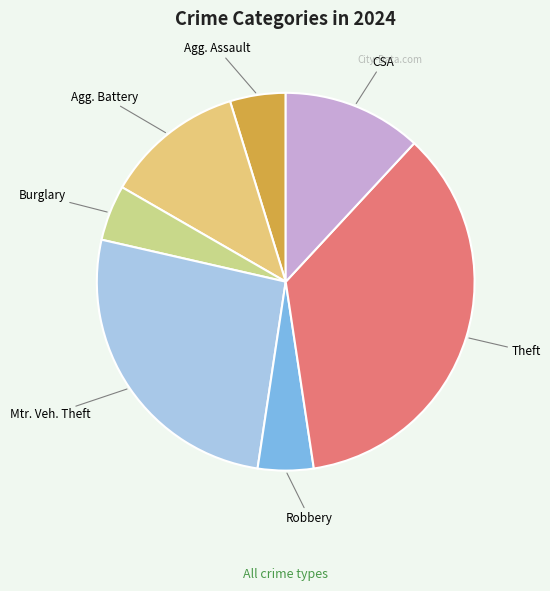

How many segments does this pie chart have?

7